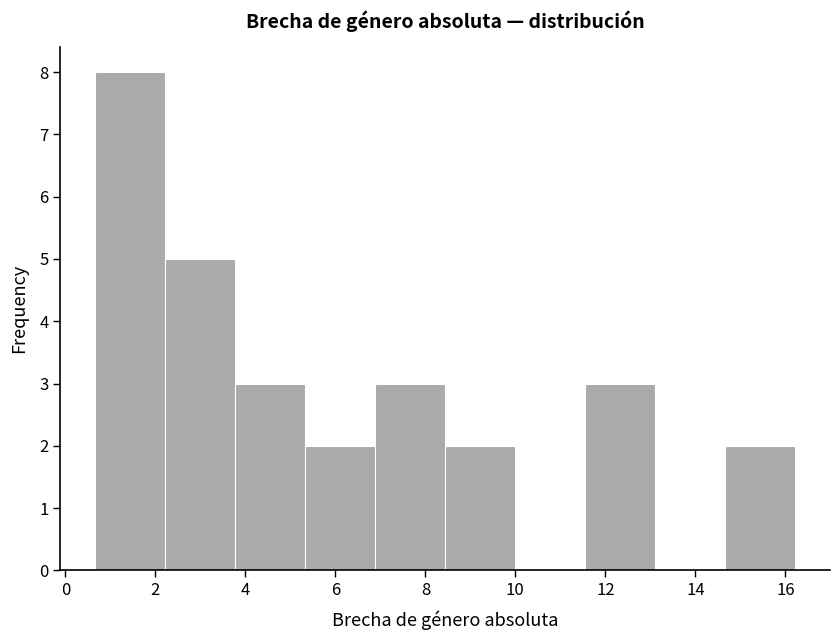

Reading left to right, transcribe this chart: for each bar, give the range it covers on the x-axis and its height. Neither the bar edges nor the heights are printed on the chart, so give them approximately, as read against the axes.

0.6 to 2.2: 8
2.2 to 3.8: 5
3.8 to 5.4: 3
5.4 to 6.8: 2
6.8 to 8.4: 3
8.4 to 10.0: 2
10.0 to 11.6: 0
11.6 to 13.2: 3
13.2 to 14.6: 0
14.6 to 16.2: 2